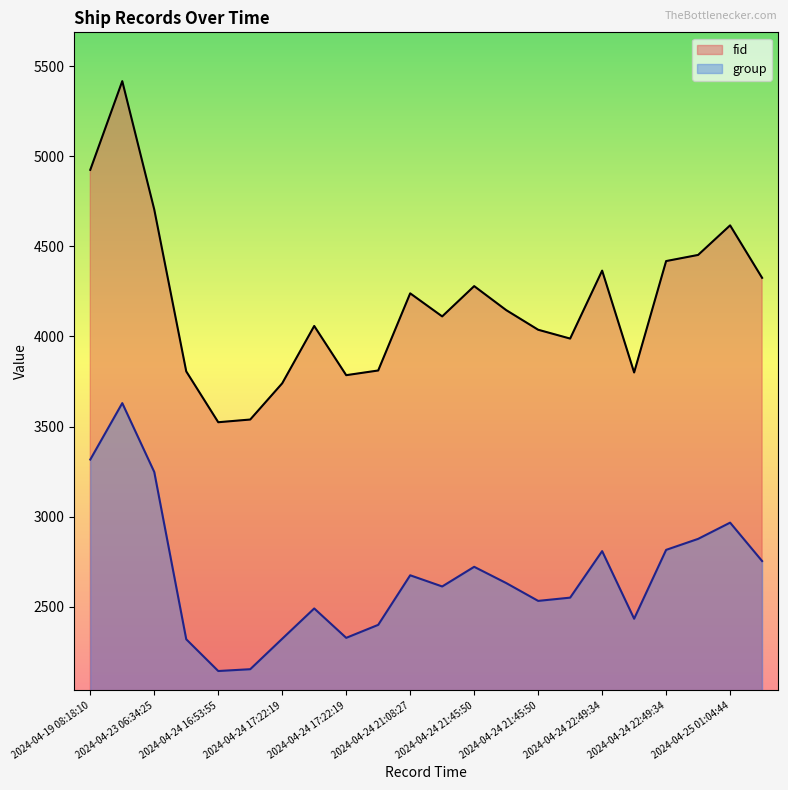

What is the average value of the fid series?

4186